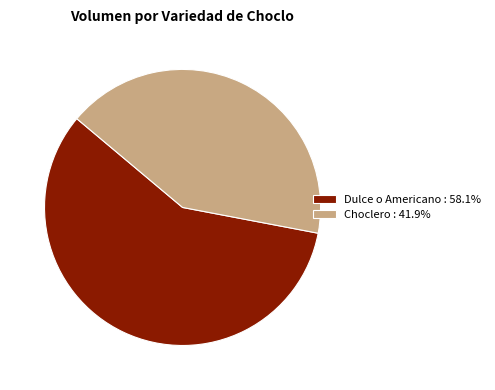

Approximately how many times larger is the value at Choclero : 41.9% compared to Dulce o Americano : 58.1%?

0.7